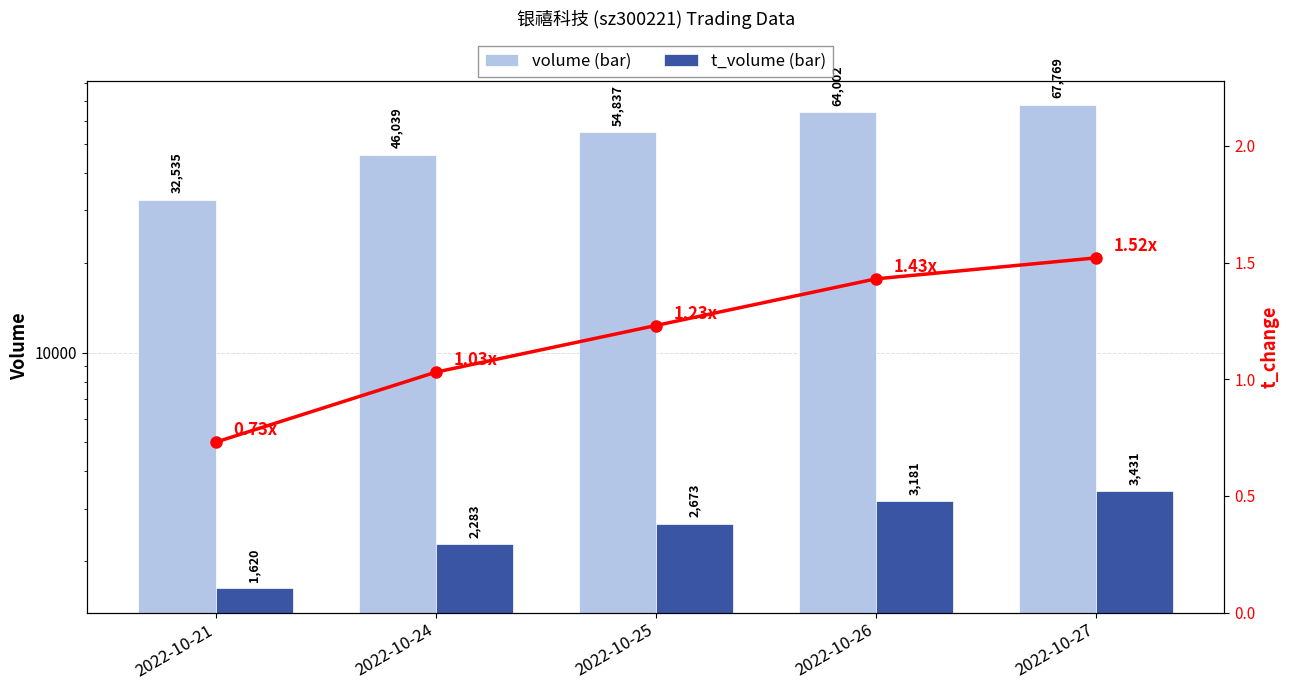

List the labels in order of t_change value, largest first.

2022-10-27, 2022-10-26, 2022-10-25, 2022-10-24, 2022-10-21